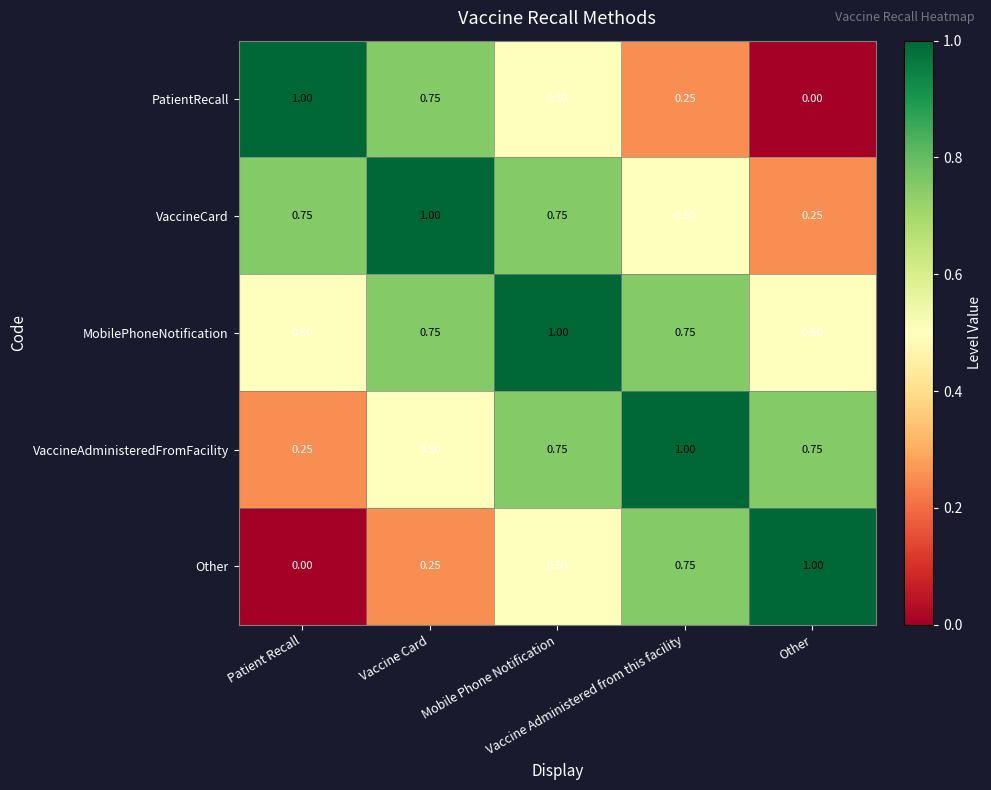

Which series has the largest total across all categories?

MobilePhoneNotification